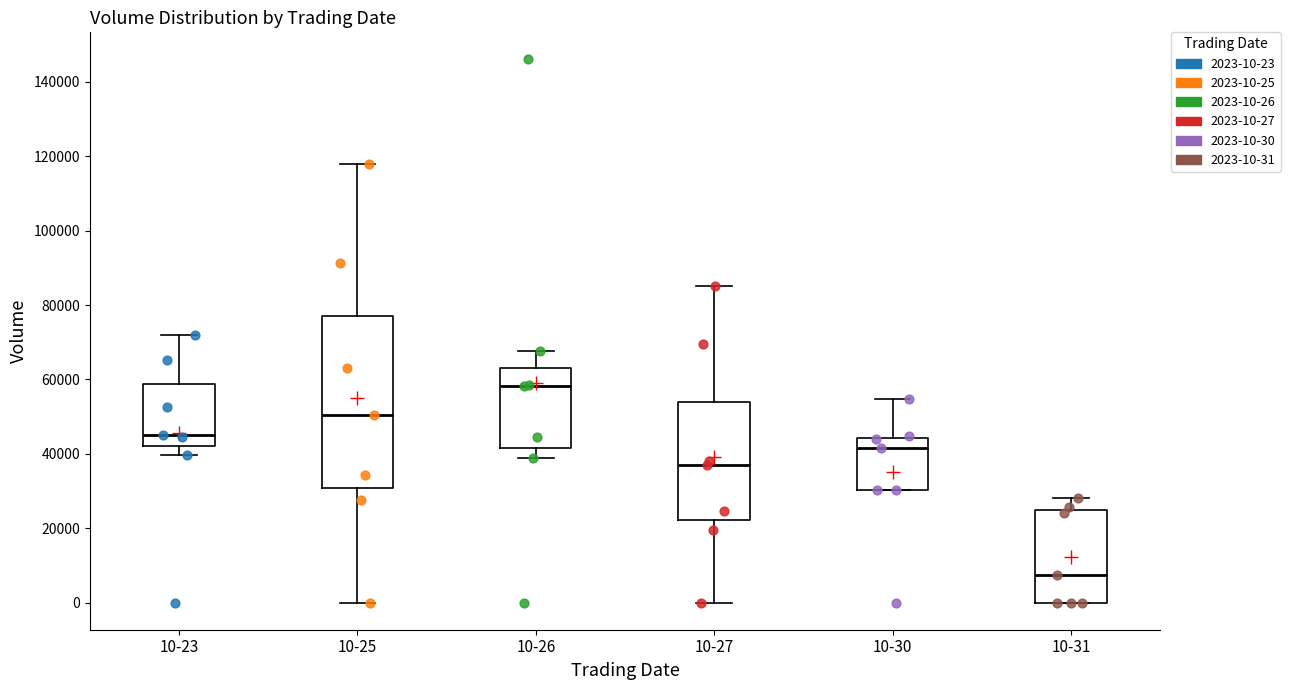

Reading left to right, read every box against the y-axis: the position of its median line, the range the box covers, and the ends of its whiskers. The values are not printed on the chart, so give them approximately, as read against the axis.

10-23: median 46000, box 42000 to 58000, whiskers 40000 to 72000
10-25: median 50000, box 30000 to 78000, whiskers 0 to 118000
10-26: median 58000, box 42000 to 64000, whiskers 38000 to 68000
10-27: median 36000, box 22000 to 54000, whiskers 0 to 86000
10-30: median 42000, box 30000 to 44000, whiskers 30000 to 54000
10-31: median 8000, box 0 to 24000, whiskers 0 to 28000